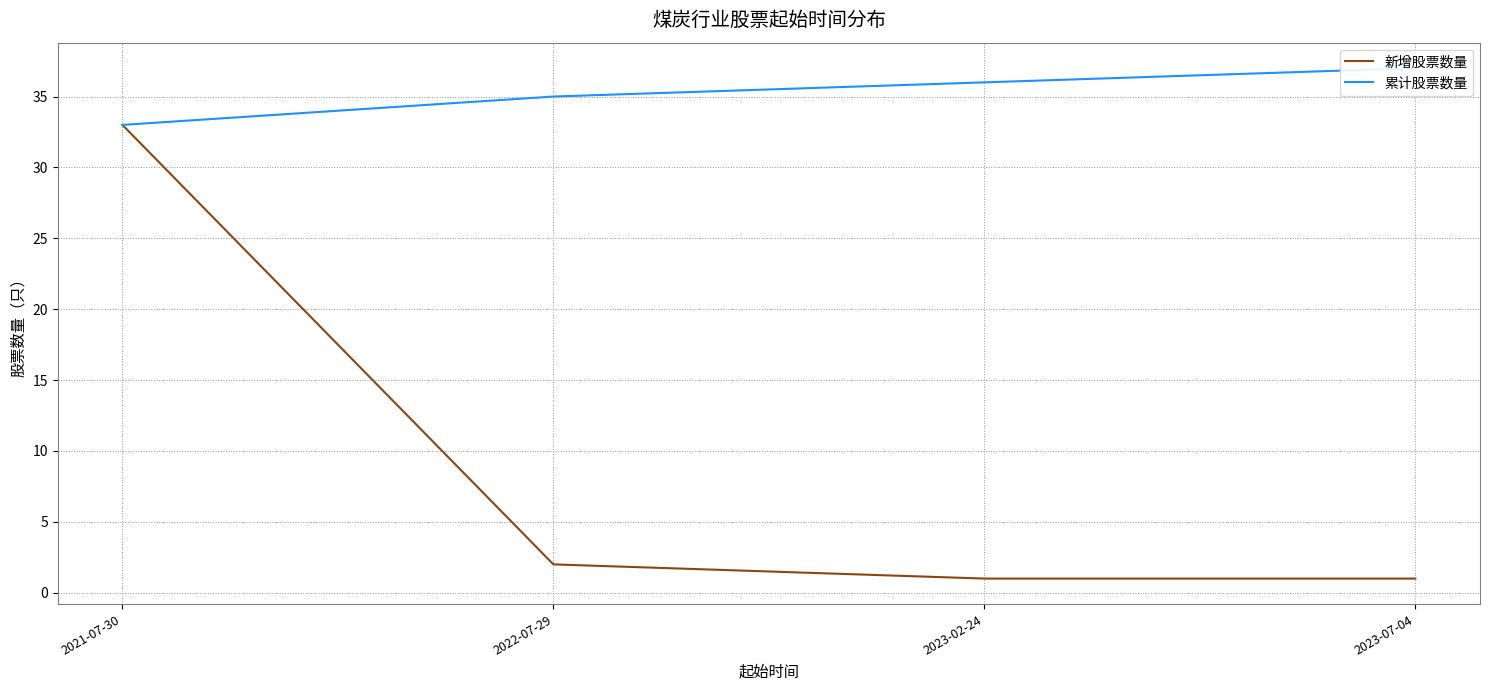

Rank the series at 2022-07-29 from highest to lowest value.

累计股票数量, 新增股票数量